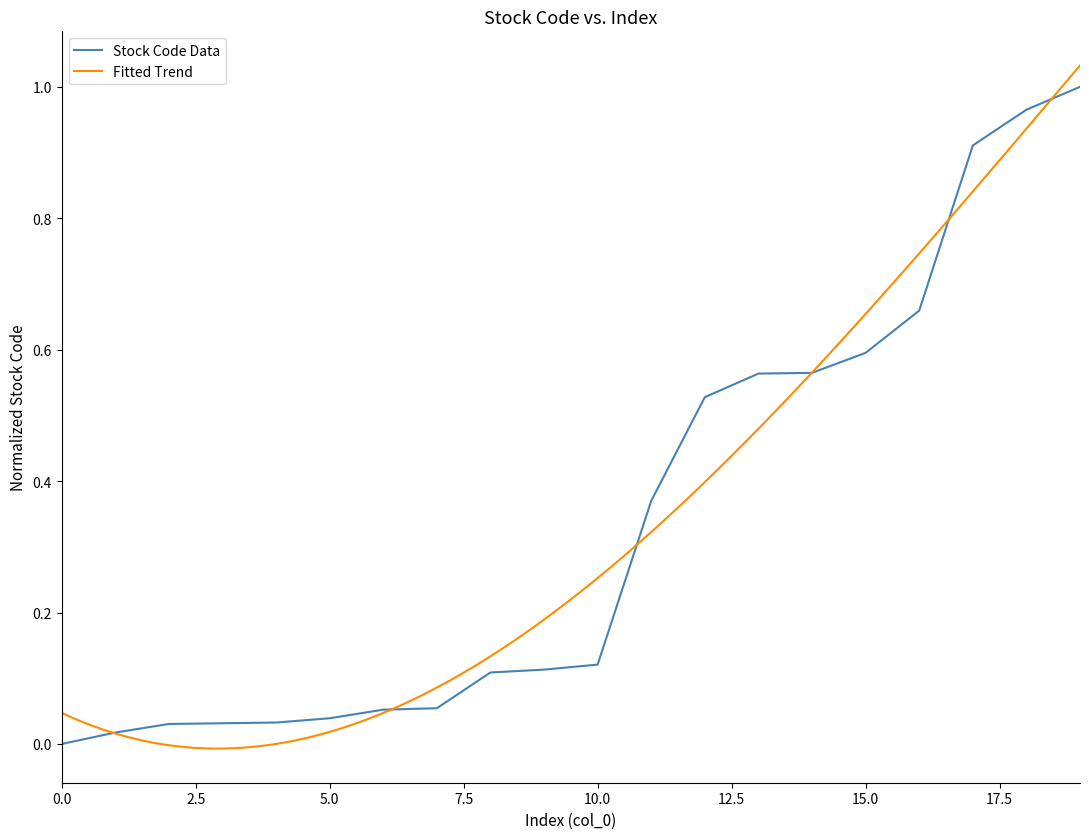

List the labels in order of value, smallest first.

0, 1, 2, 3, 4, 5, 6, 7, 8, 9, 10, 11, 12, 13, 14, 15, 16, 17, 18, 19